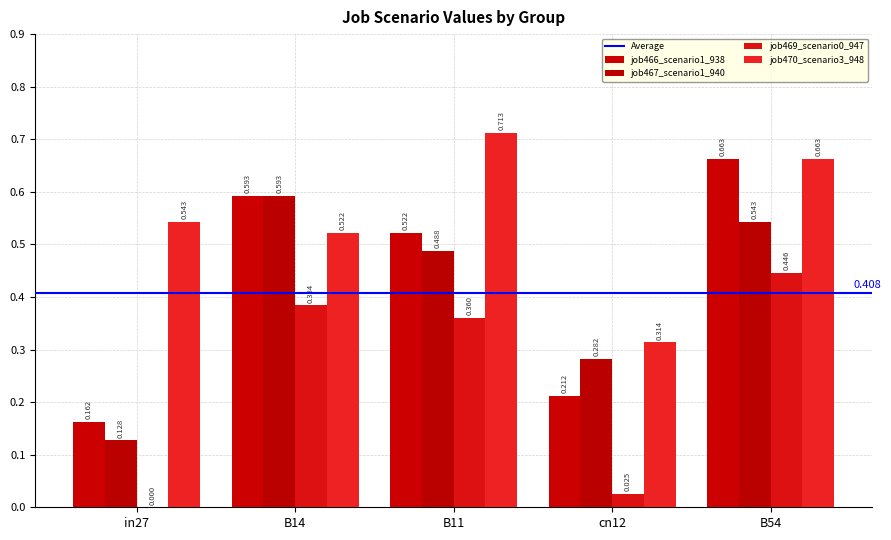

Count the number of categories in the chart.

5